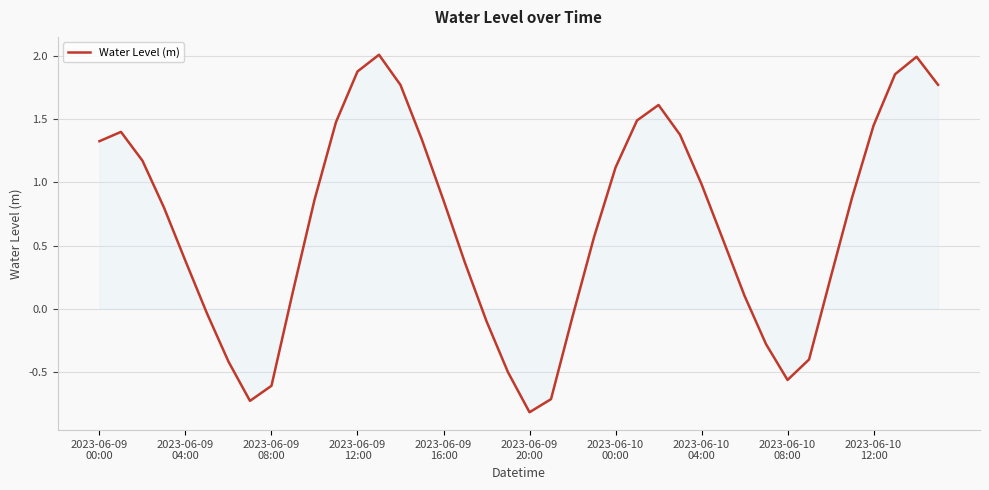

What is the difference between the maximum and minimum values?

2.8